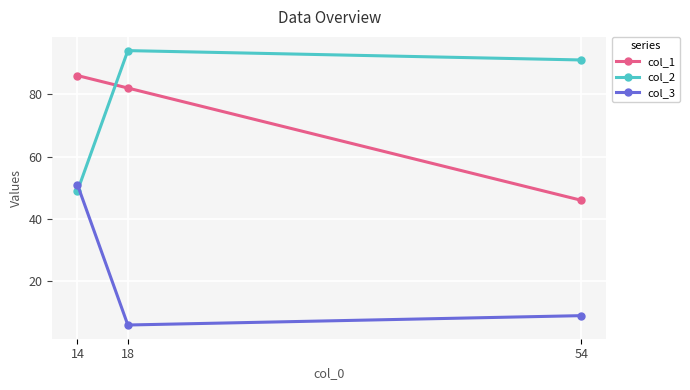

Which series has the largest total across all categories?

col_2